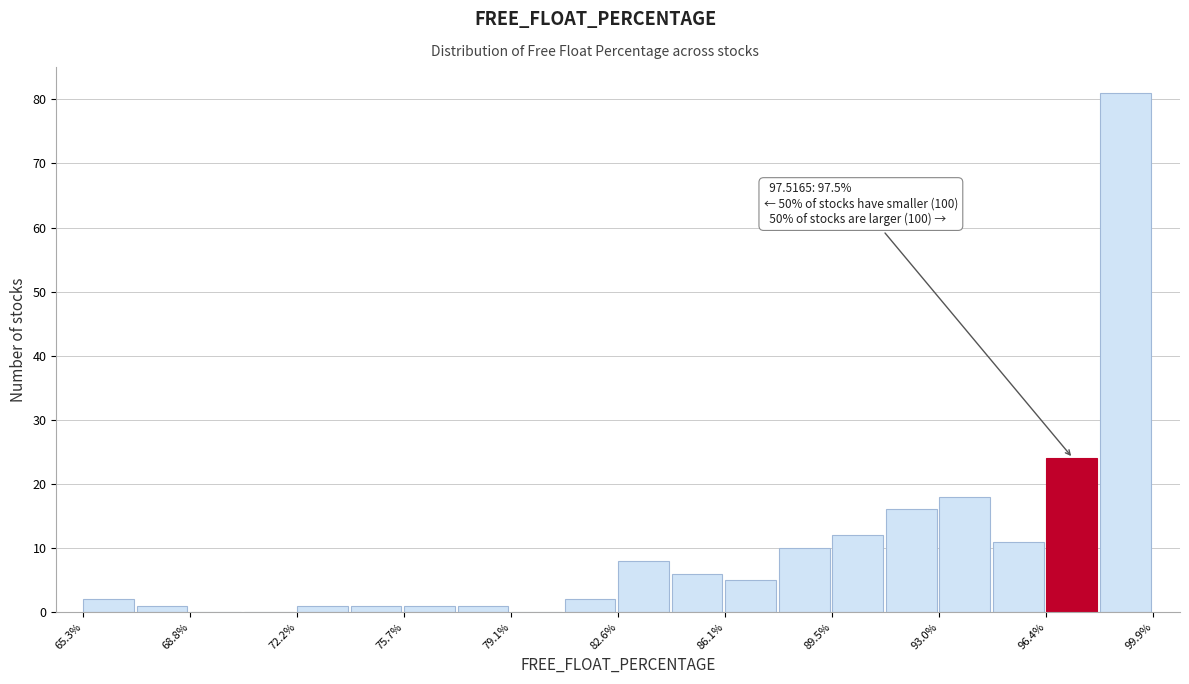

Around what value on the x-axis is the tallest bar? Give the approximate position of its centre, as read against the axis.

99.0